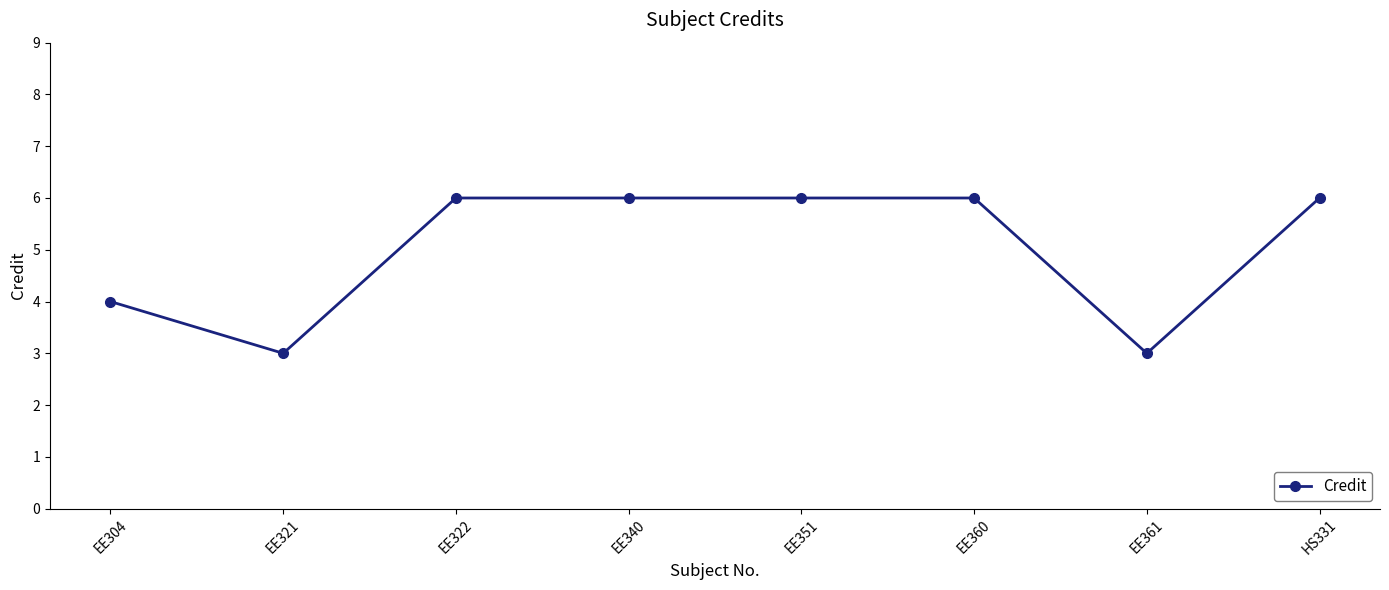

At which category does the data reach its first local valley?

EE321